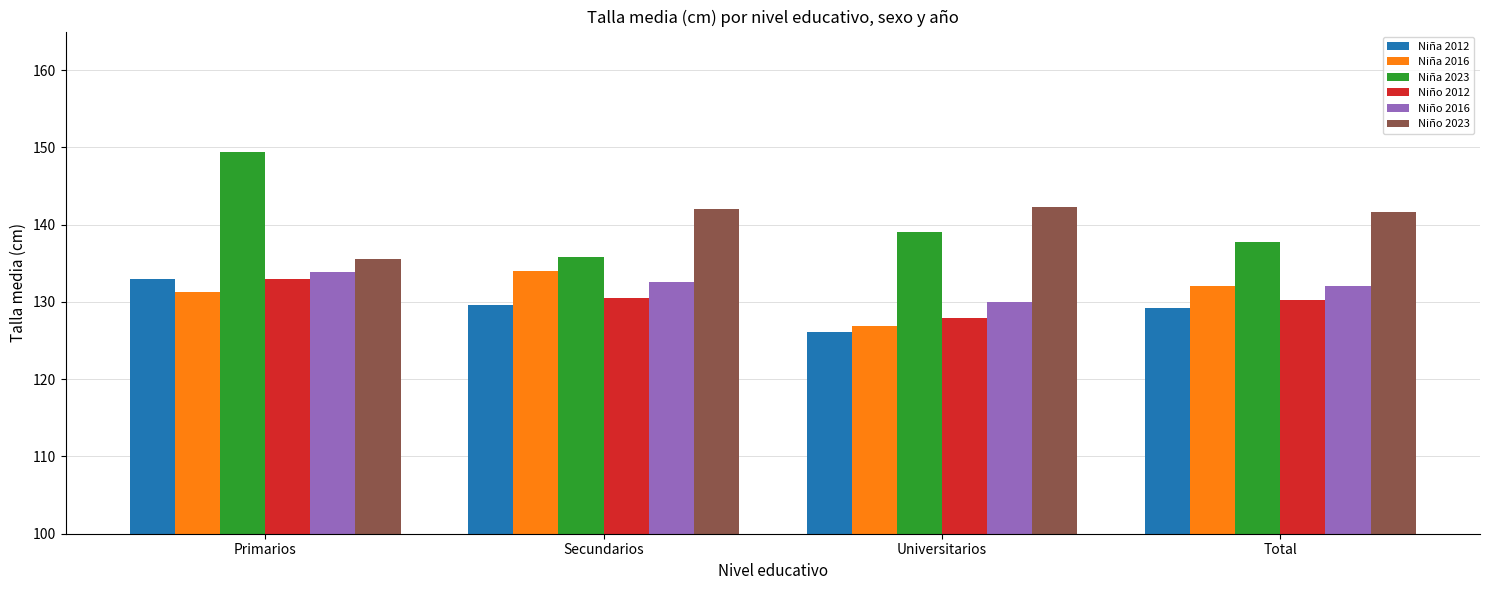

What is the label of the 4th bar from the left?

Total